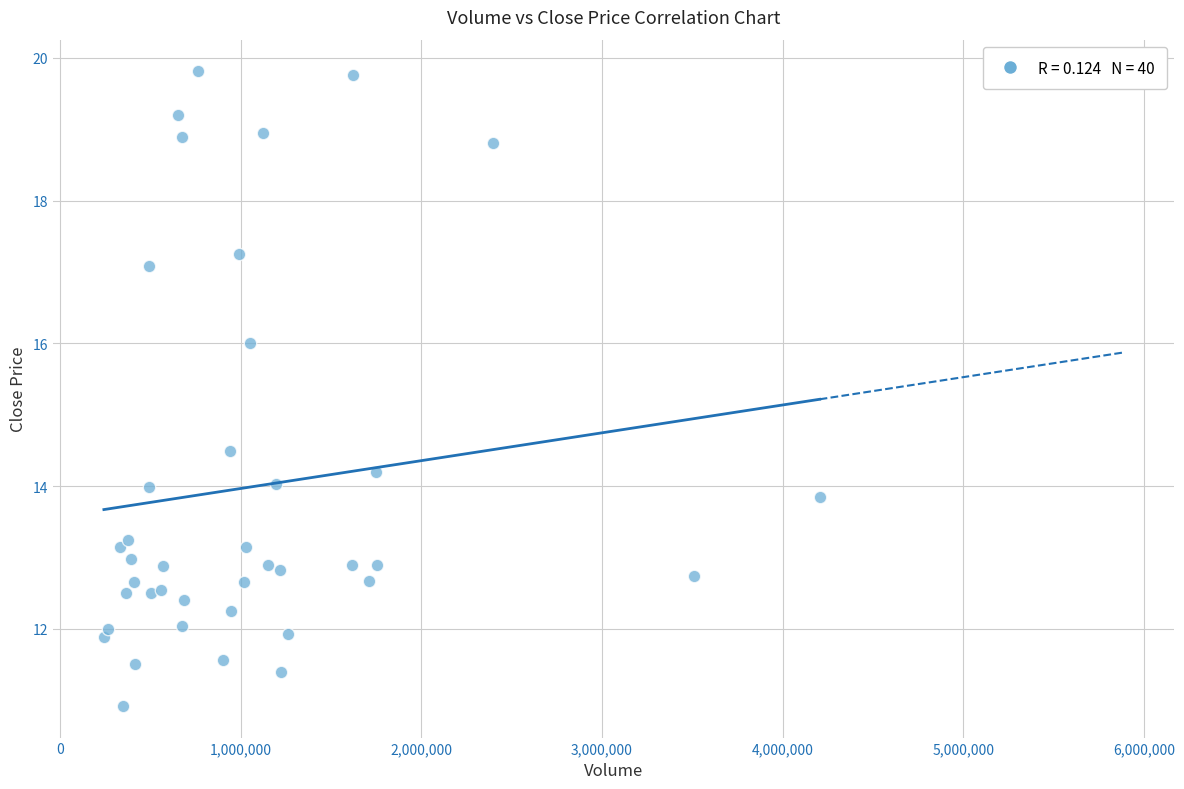

What Y value in the scatter plot is closest to 15?

14.5